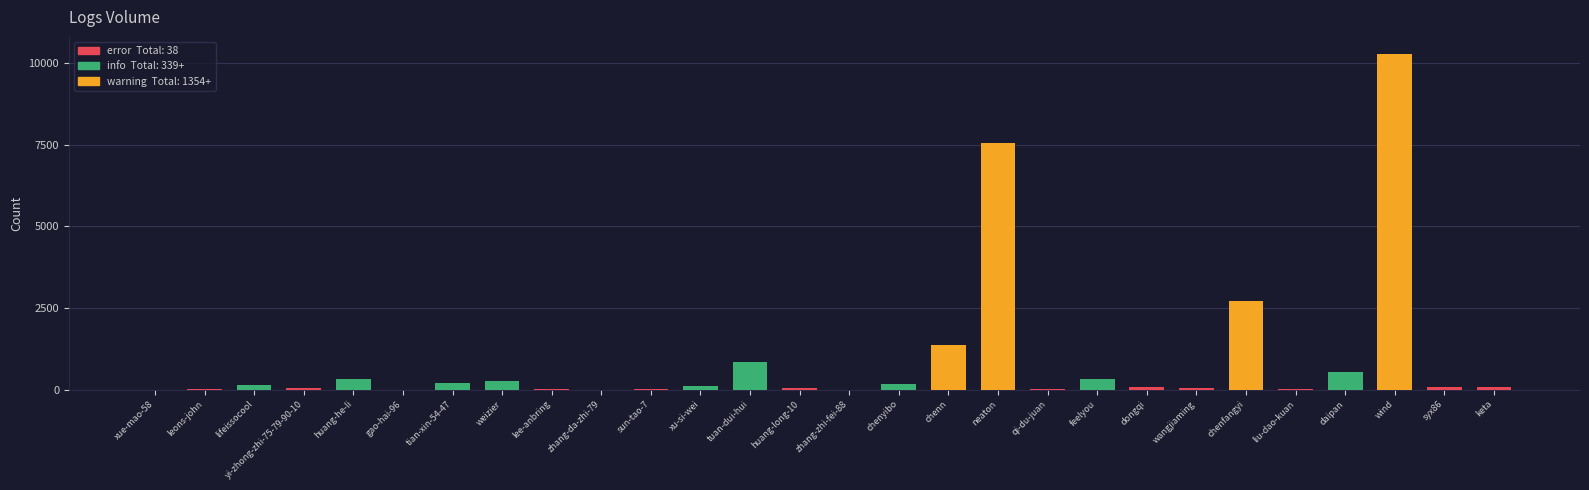

Is it true that the value at tian-xin-54-47 is 197?

True